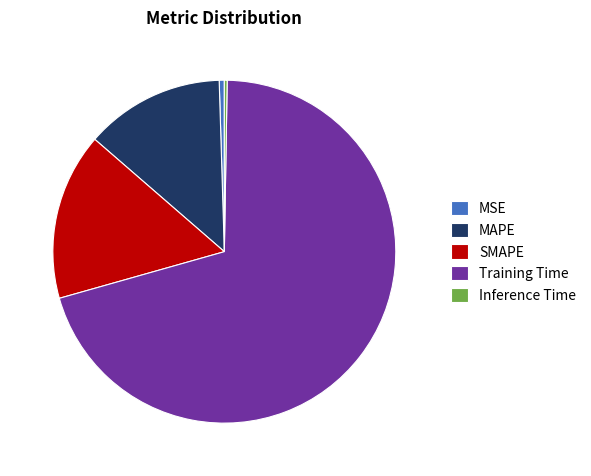

Is it true that MSE is 0% of the pie?

True